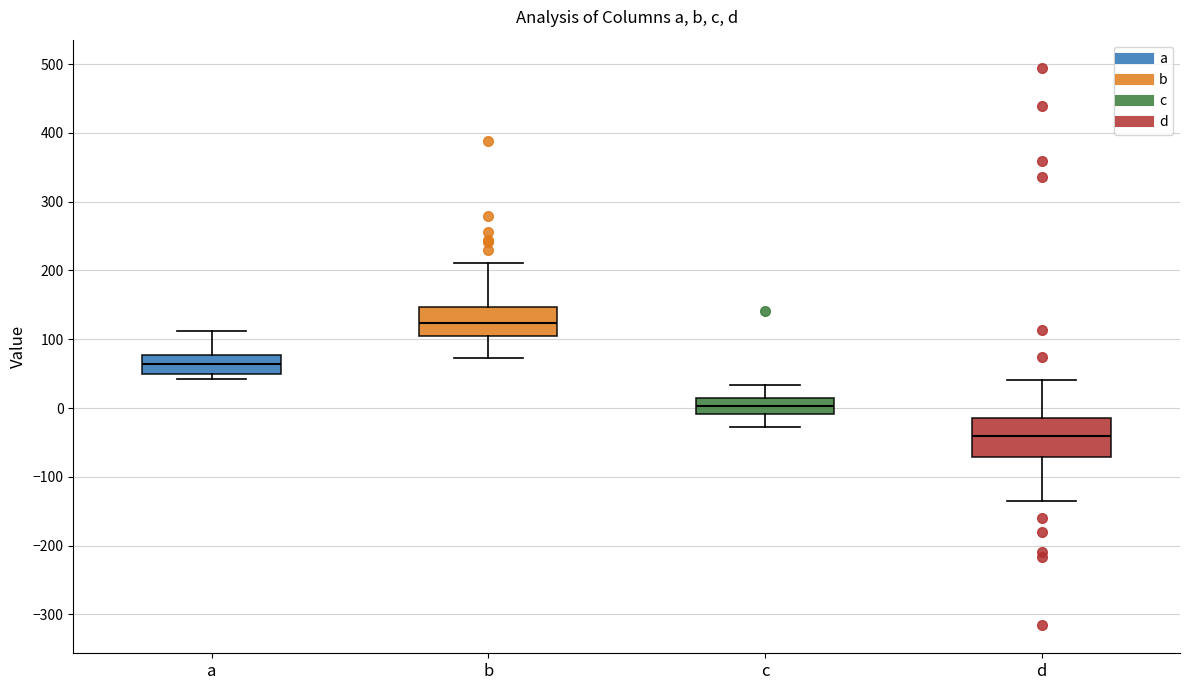

Reading left to right, read every box against the y-axis: the position of its median line, the range the box covers, and the ends of its whiskers. The values are not printed on the chart, so give them approximately, as read against the axis.

a: median 60, box 50 to 80, whiskers 40 to 110
b: median 120, box 100 to 150, whiskers 70 to 210
c: median 0, box -10 to 10, whiskers -30 to 30
d: median -40, box -70 to -20, whiskers -130 to 40